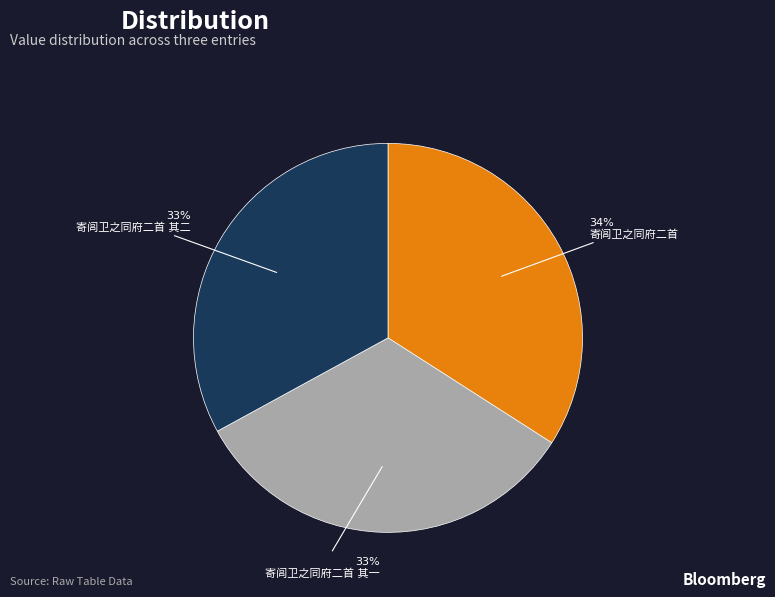

Is there any slice that represents more than half of the pie?

No